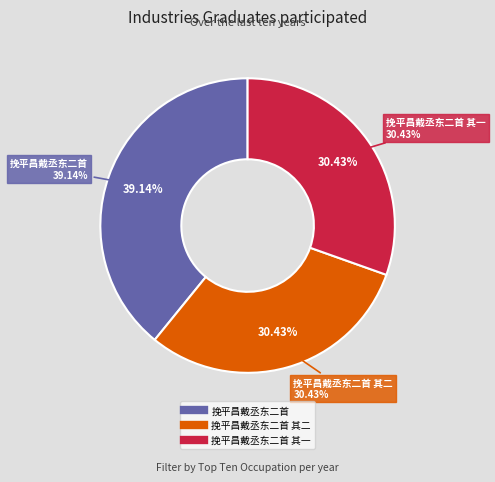

Does any single category account for the majority?

No